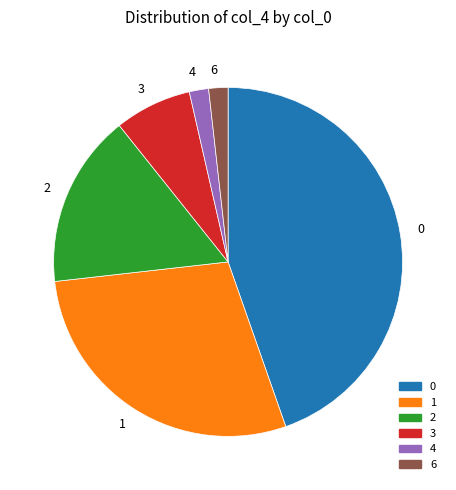

Which has a higher value, 6 or 3?

3